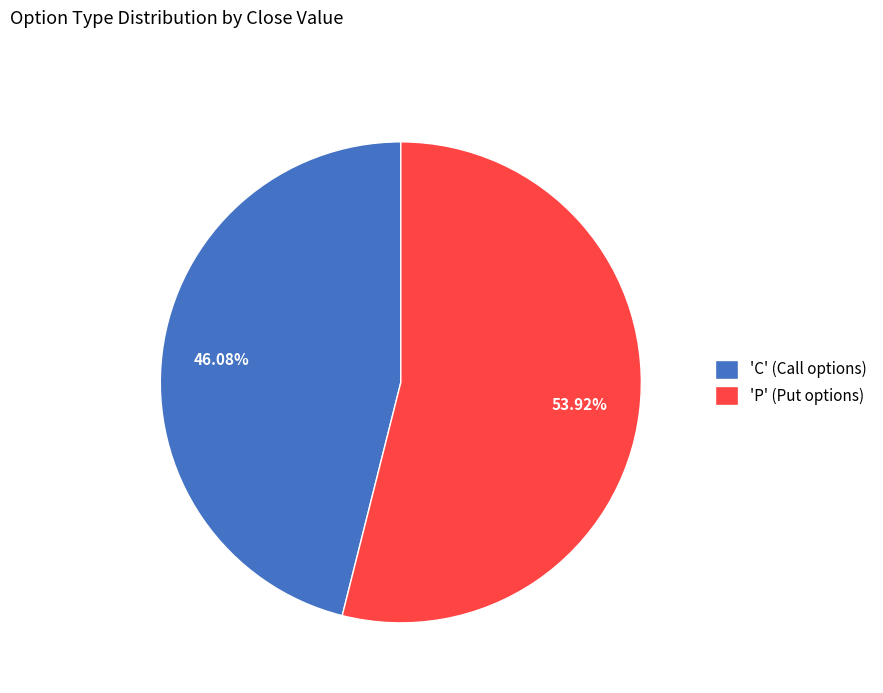

Between 'P' (Put options) and 'C' (Call options), which is larger?

'P' (Put options)